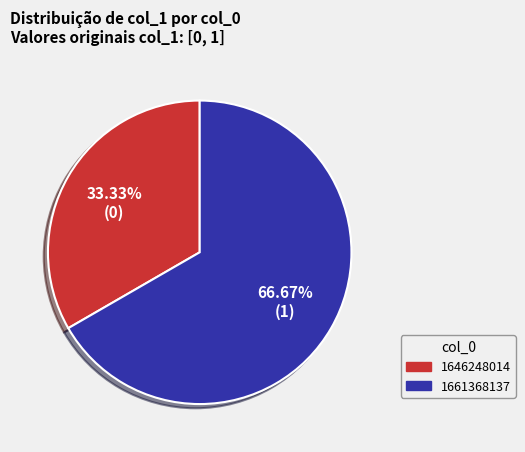

Is there any slice that represents more than half of the pie?

Yes